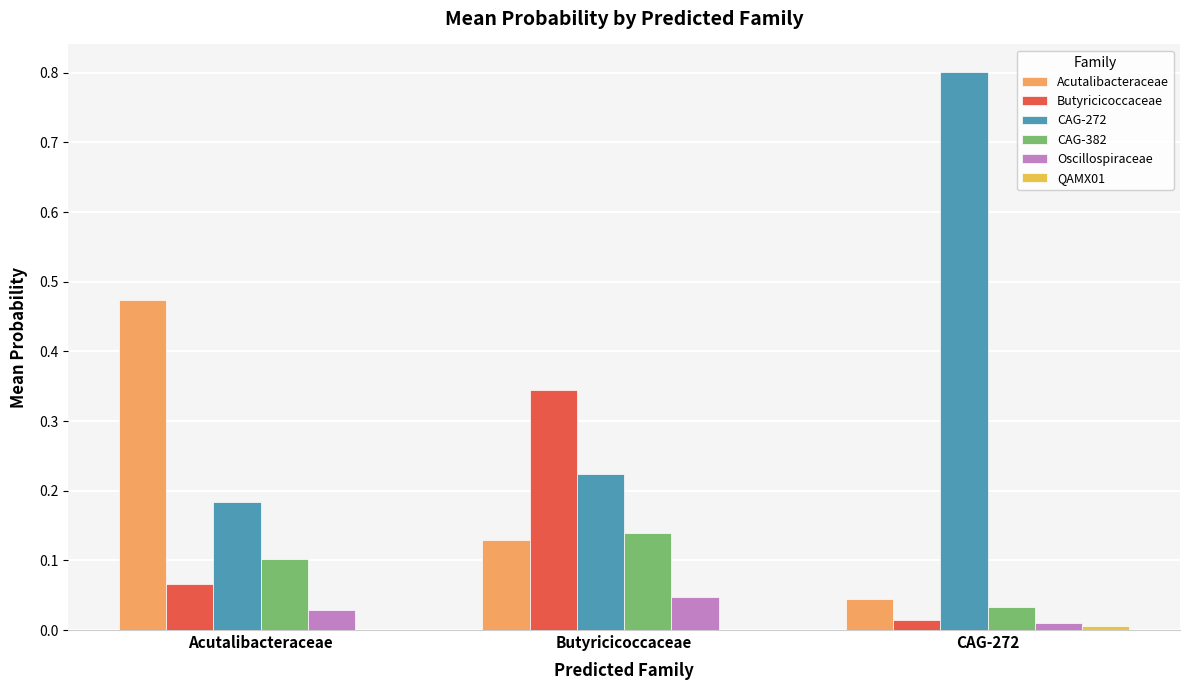

How many series are shown in this chart?

6